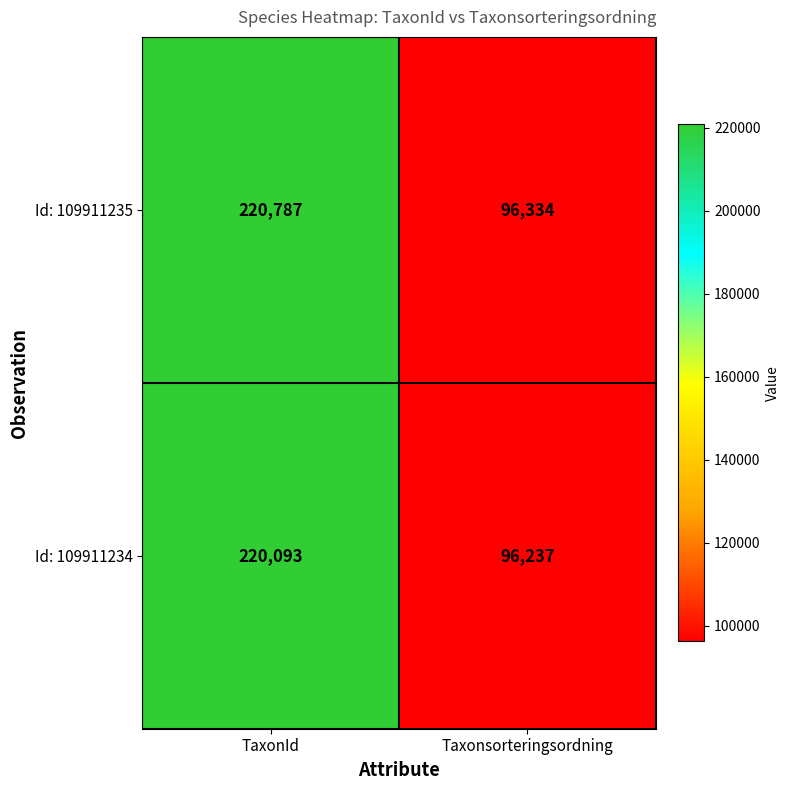

Rank the series at Taxonsorteringsordning from highest to lowest value.

Id: 109911235, Id: 109911234